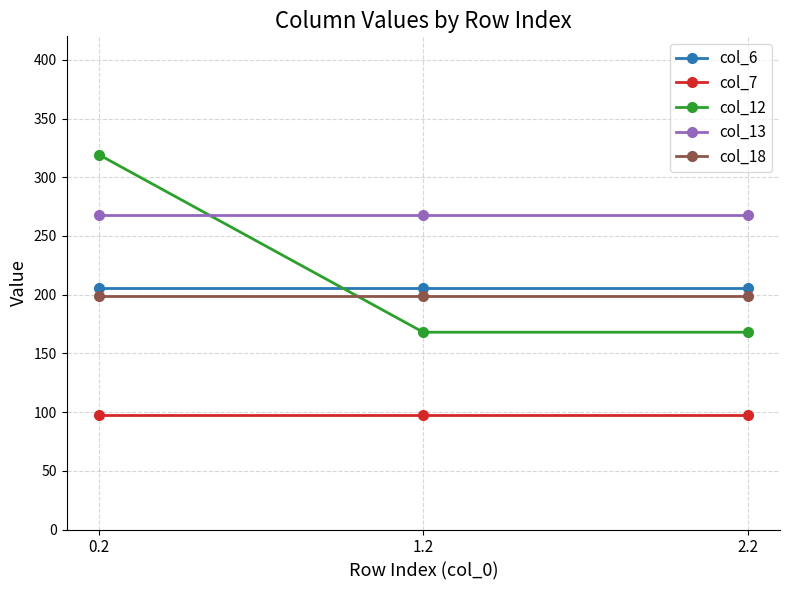

Read the col_6 value at 1.2.

205.3